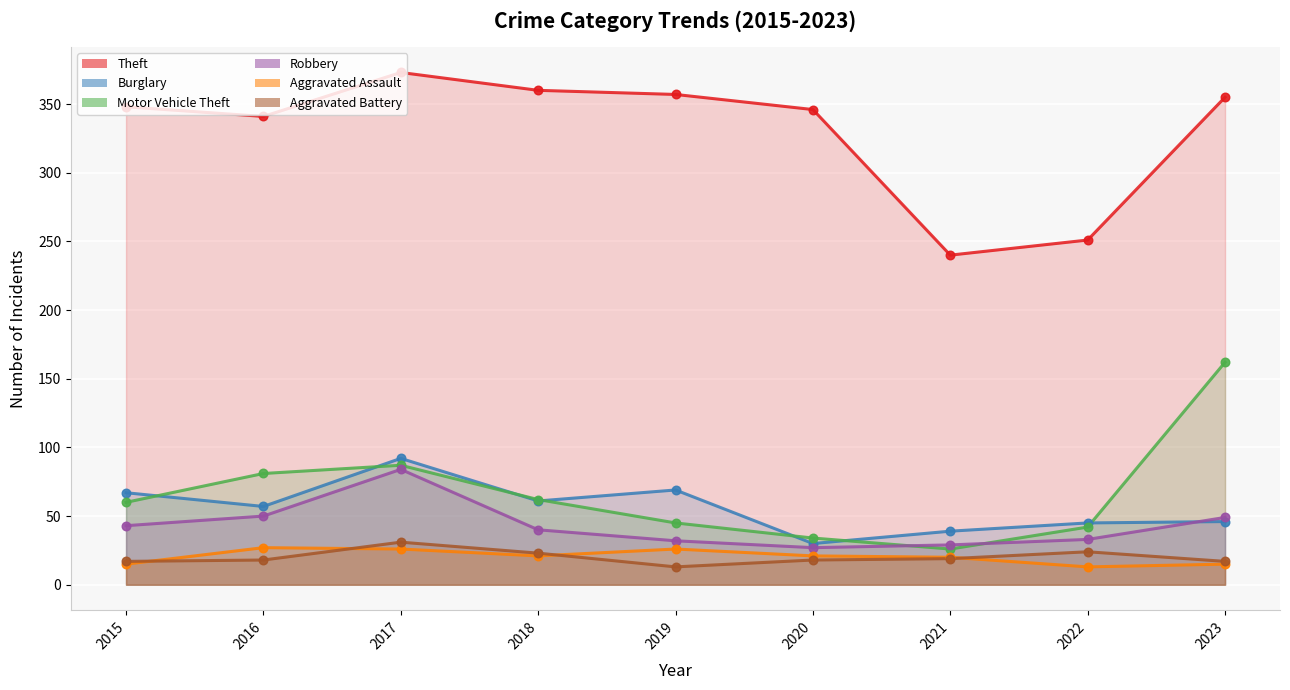

What are all the series names shown in the legend?

Theft, Burglary, Motor Vehicle Theft, Robbery, Aggravated Assault, Aggravated Battery